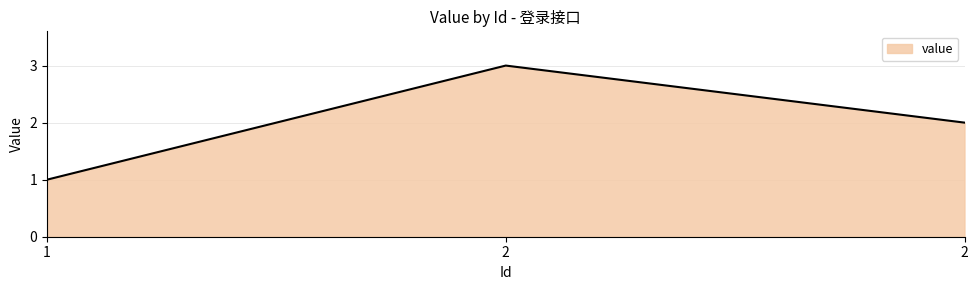

What is the change in value from 2 to 2?

-1